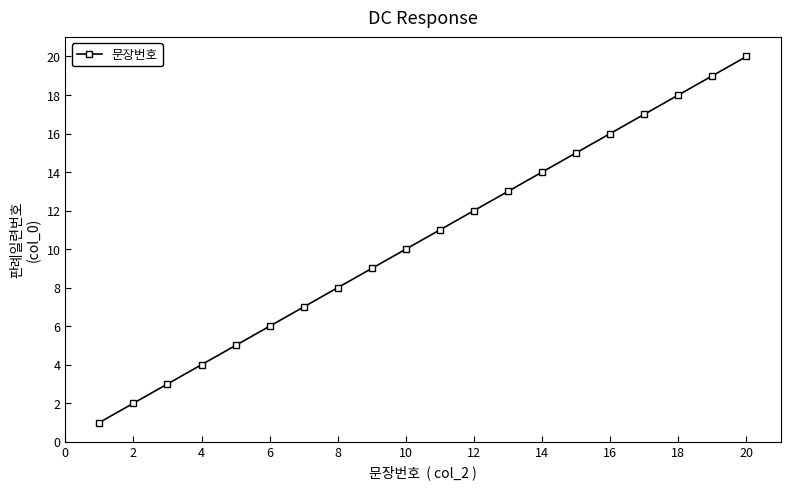

What is the difference between the maximum and minimum values?

19